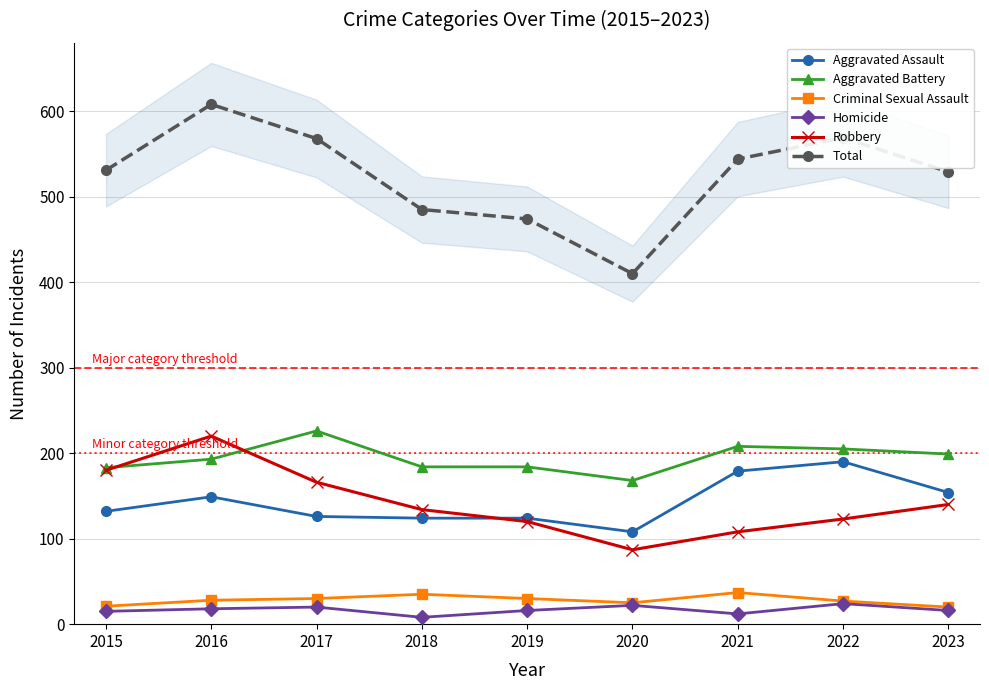

What is the difference between the highest and lowest values at 2020?

388